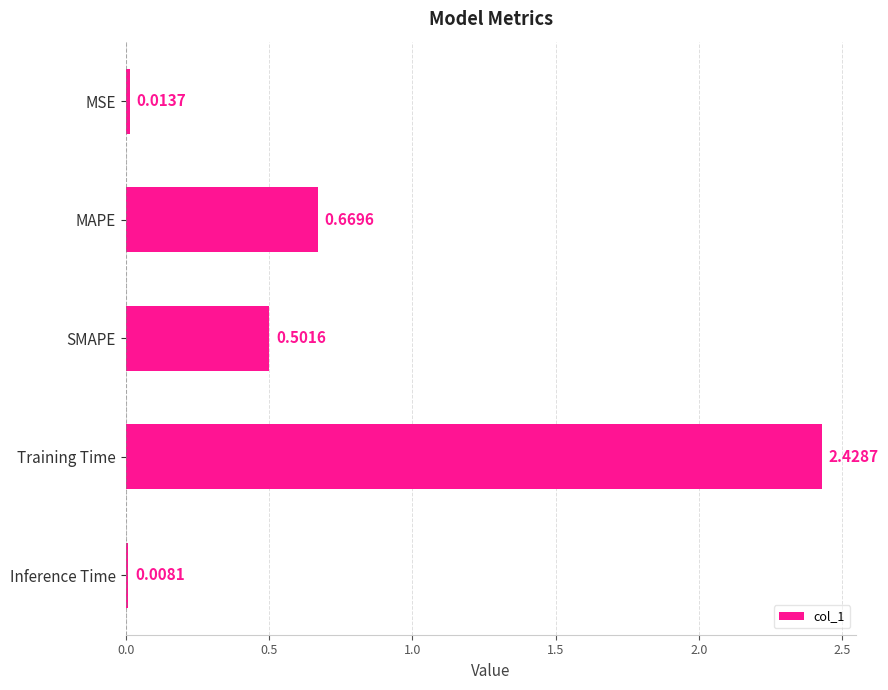

Rank the categories by value from highest to lowest.

Training Time, MAPE, SMAPE, MSE, Inference Time